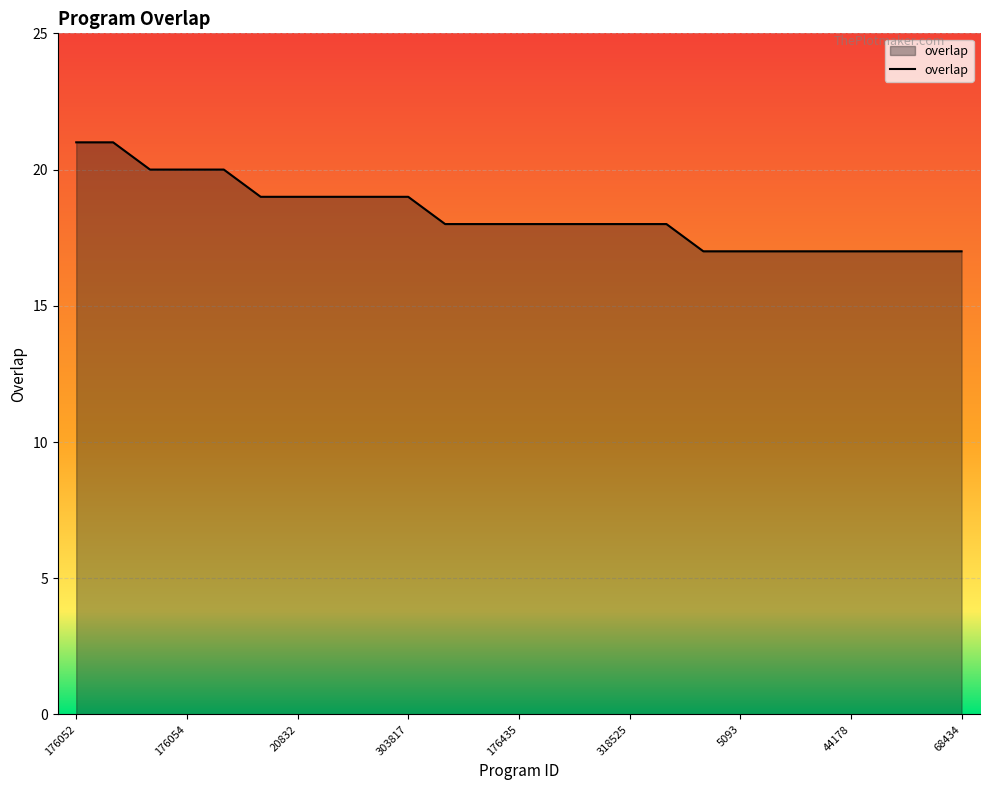

What is the difference between the maximum and minimum values?

4